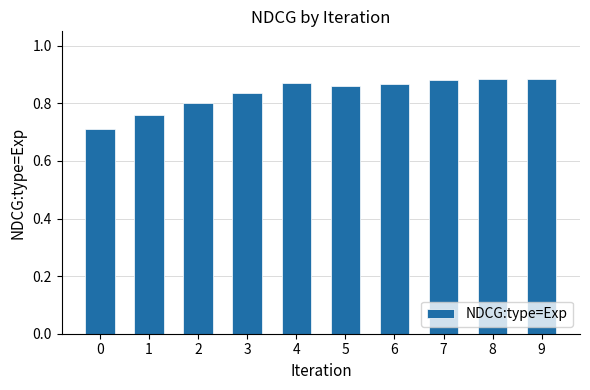

Is it true that the value at 7 is 0.4?

False